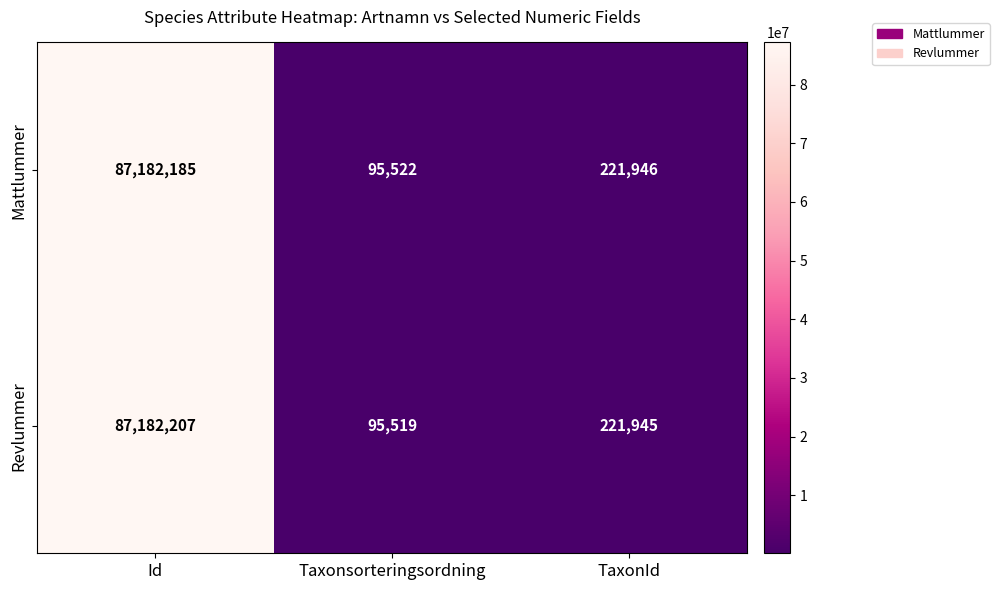

Reading left to right, what are all the values shown in this chart?

Mattlummer: Id=87182185	Taxonsorteringsordning=95522	TaxonId=221946
Revlummer: Id=87182207	Taxonsorteringsordning=95519	TaxonId=221945